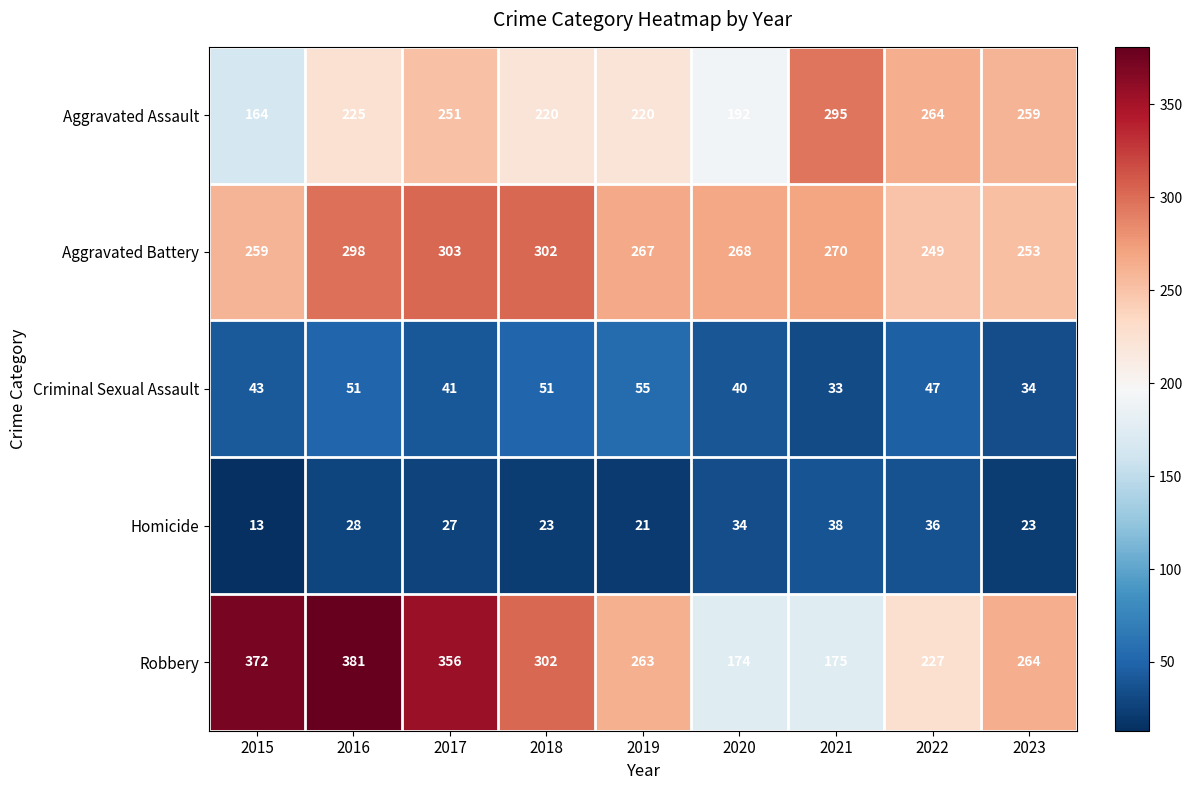

Which series has the widest spread of values?

Robbery